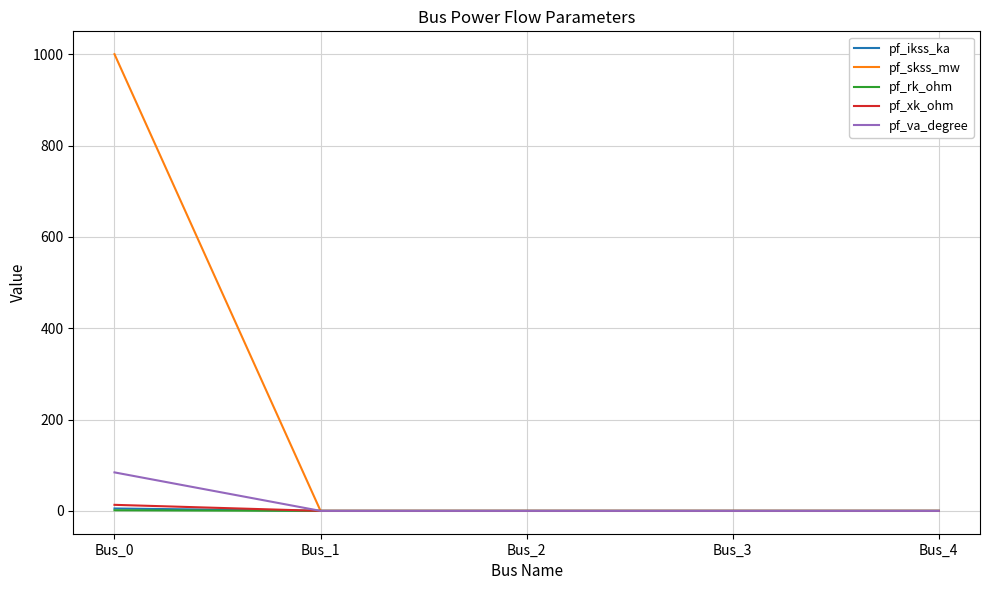

The pf_va_degree series shows 84.3 at Bus_0. True or false?

True